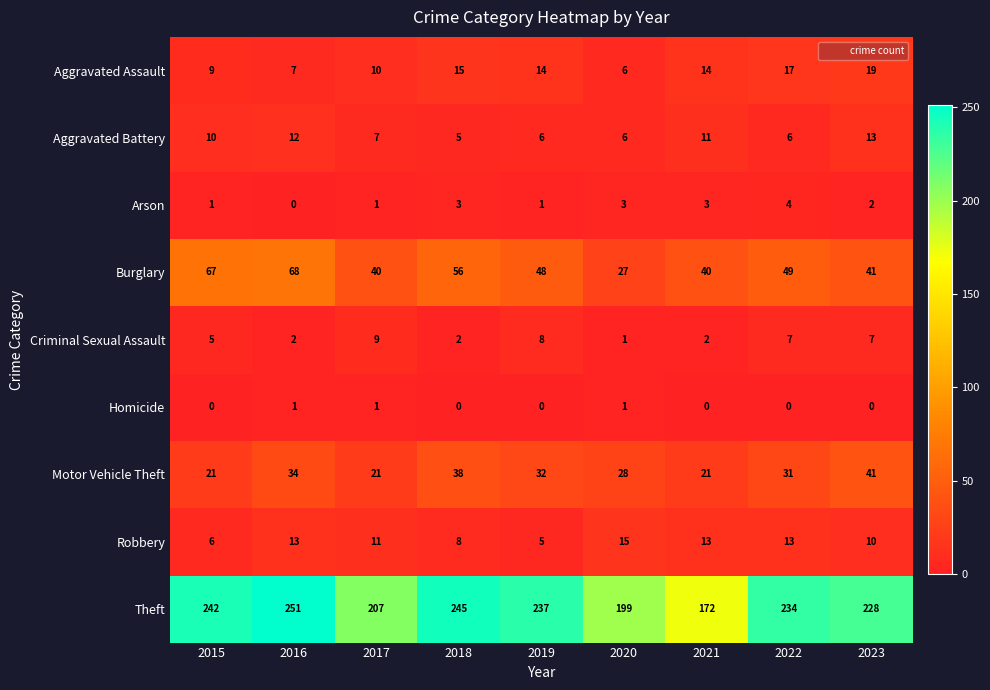

How many data points does each series have?

9